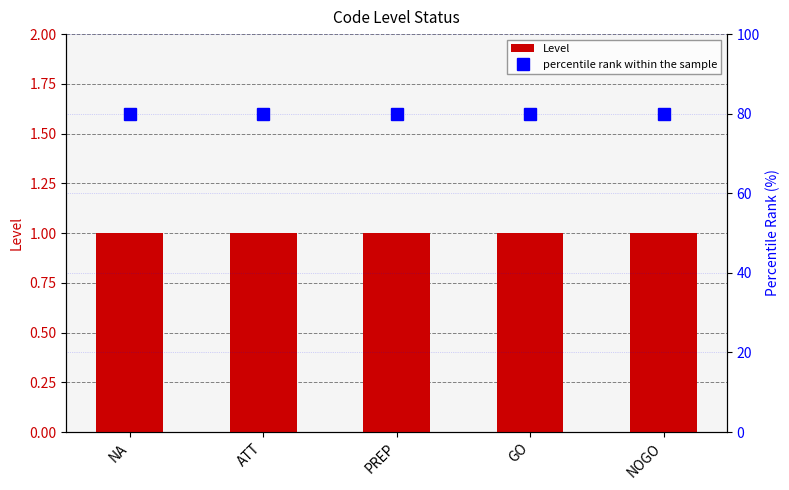

Which series has the widest spread of values?

Level